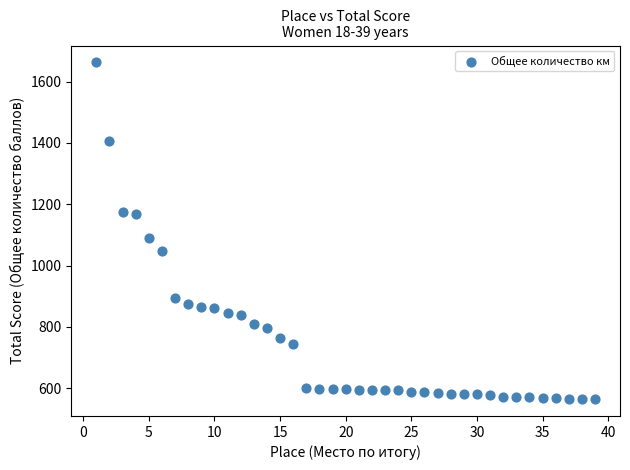

What is the range of Y values (max minus min)?

1099